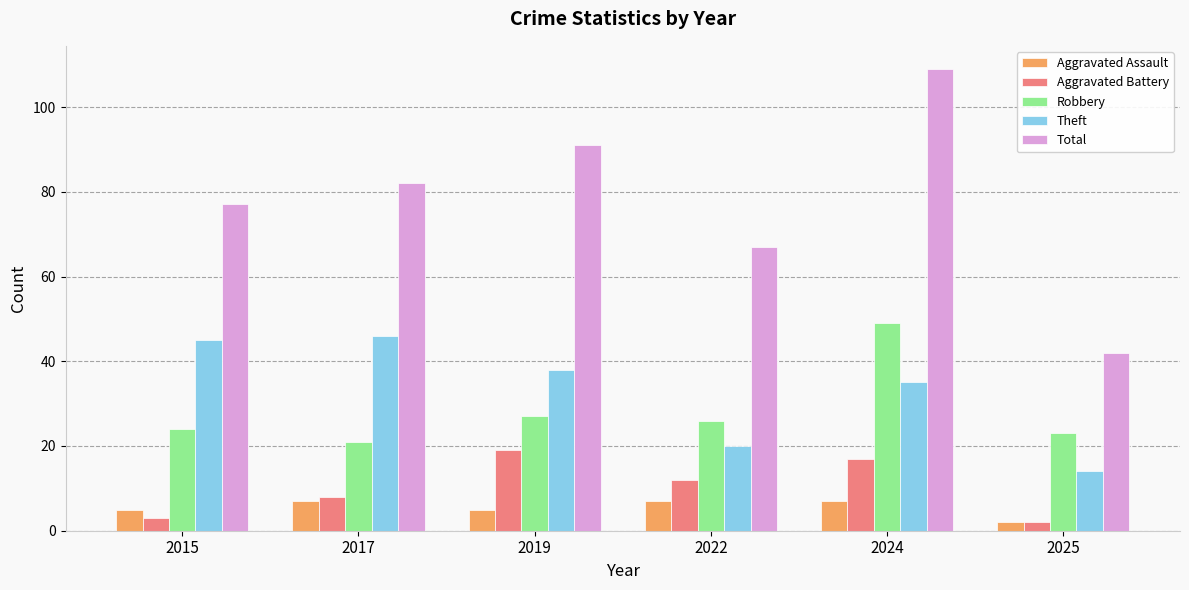

How many series are shown in this chart?

5